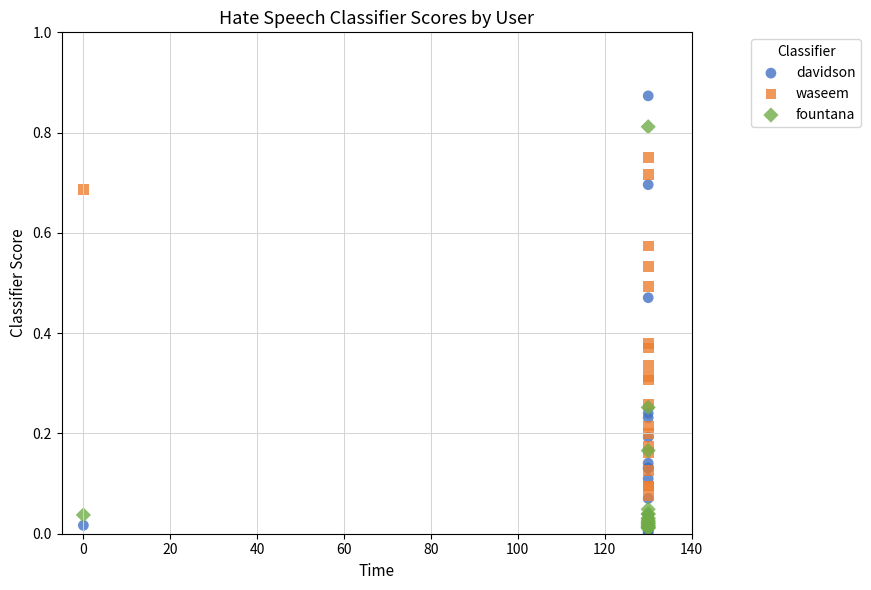

What are all the series names shown in the legend?

davidson, waseem, fountana